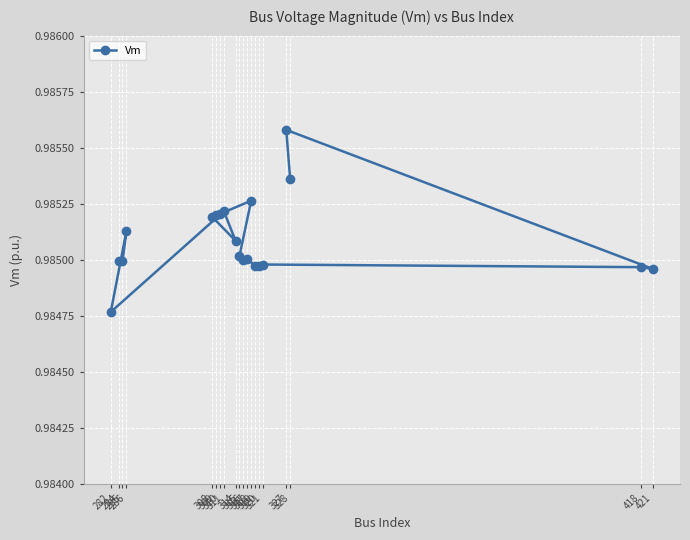

At which category does the chart reach its peak across all series?

327